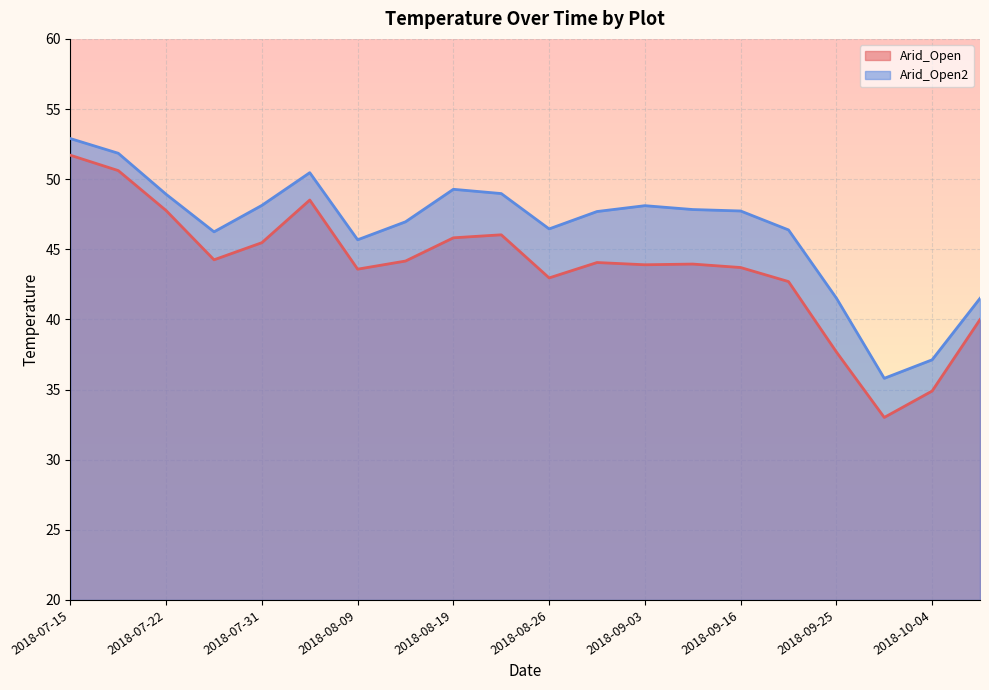

Is the value of Arid_Open at 2018-09-11 greater than the value of Arid_Open2 at 2018-09-25?

Yes